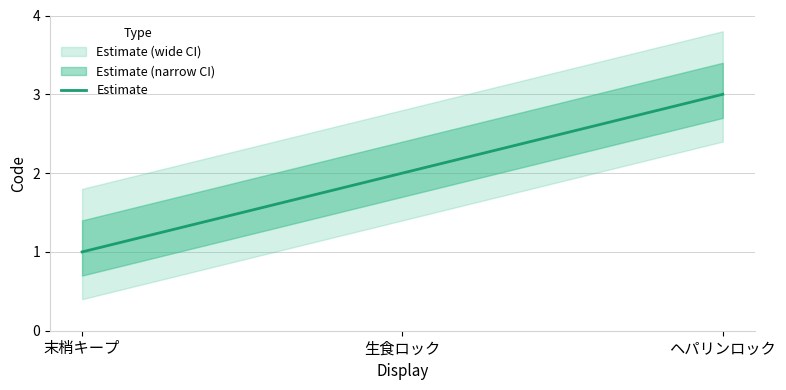

What is the value of the 3rd point from the left?

3